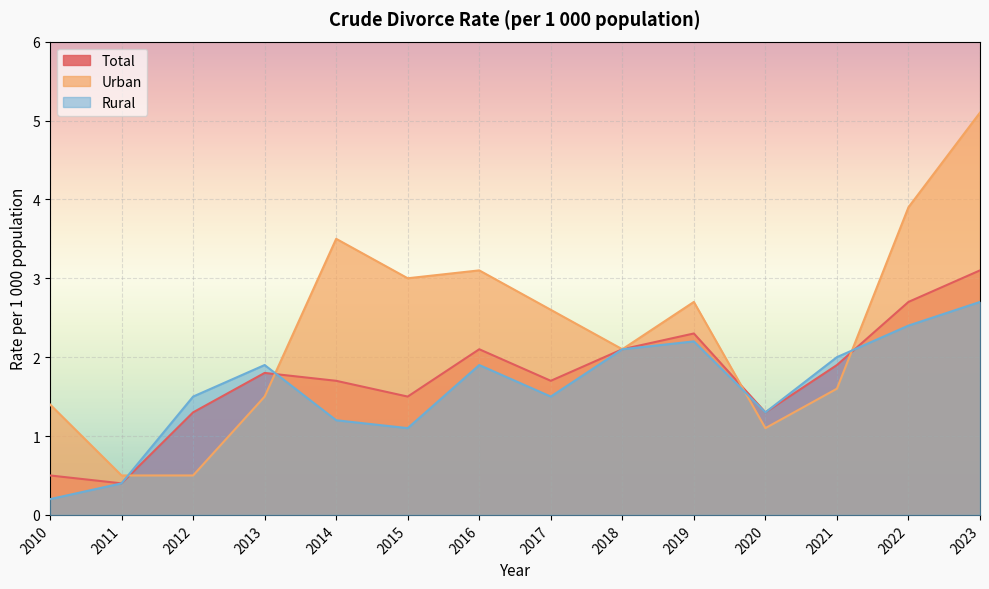

What is the lowest value of the Total series?

0.4